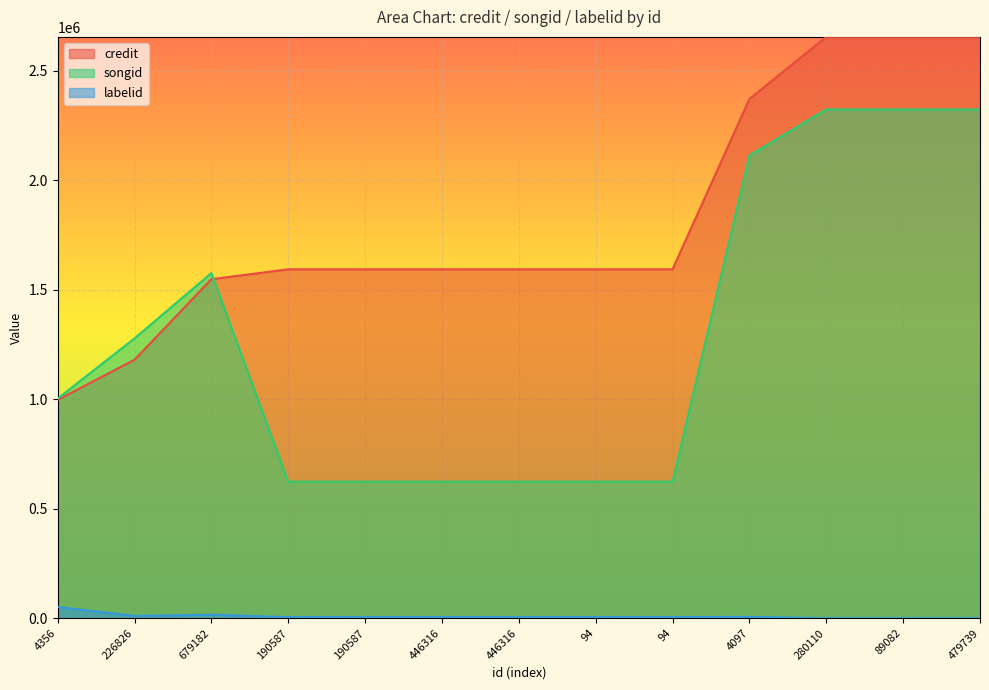

How many interior local peaks does the labelid series have?

2